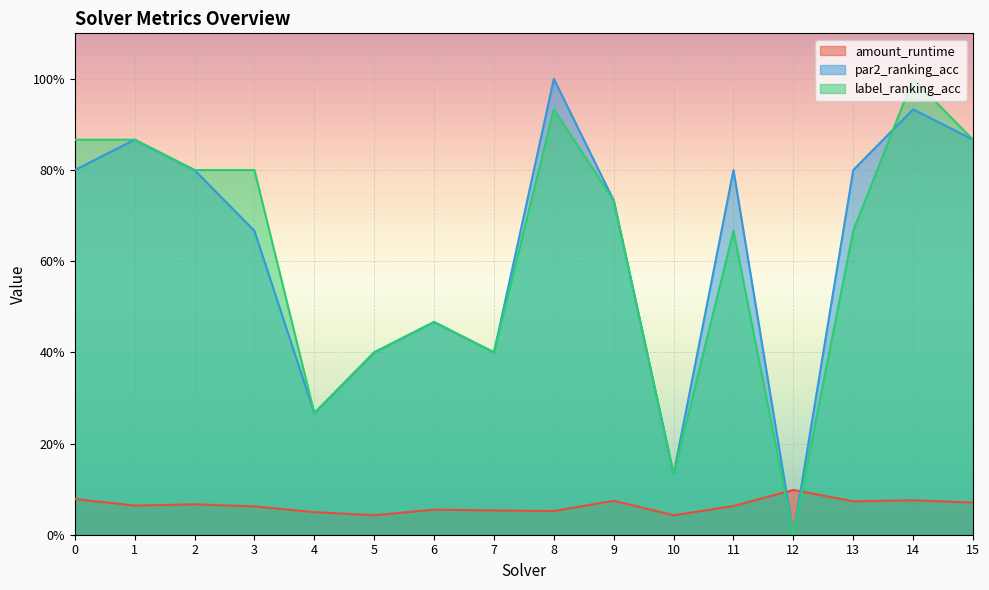

What are all the series names shown in the legend?

amount_runtime, par2_ranking_acc, label_ranking_acc